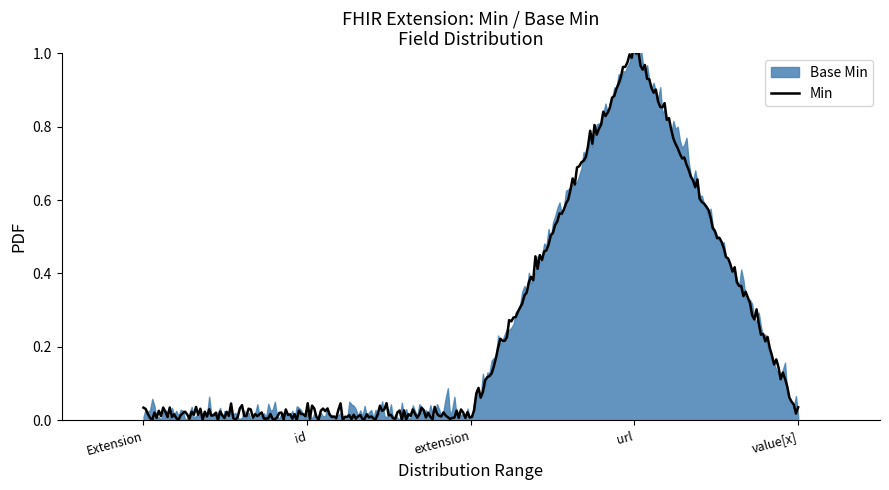

Between Extension.extension and Extension.url, which series saw the biggest shift?

Base Min